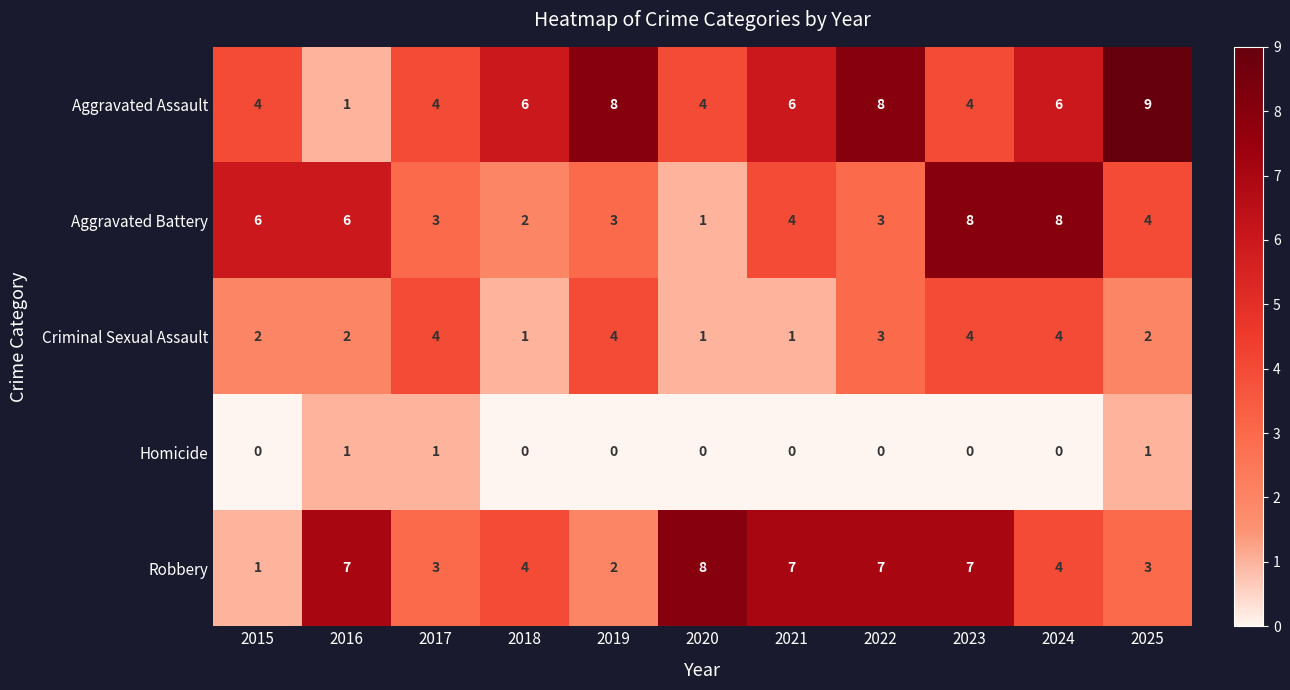

What is the total value across all series at 2016?

17